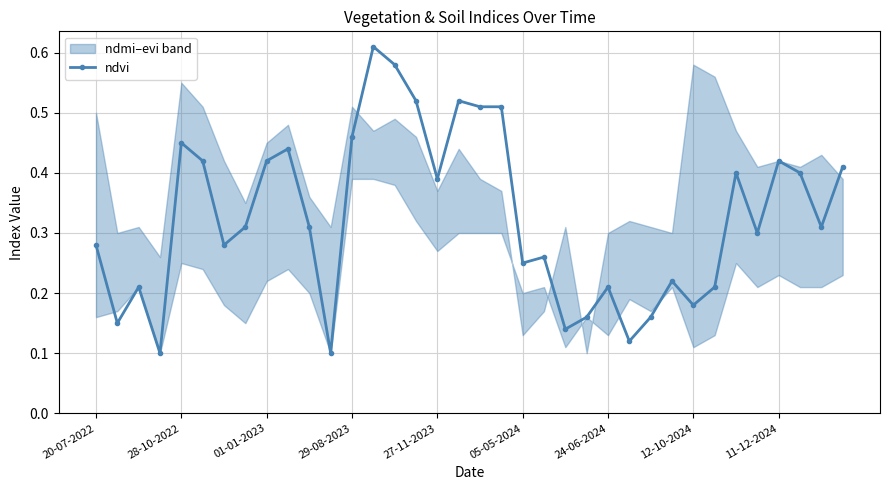

The value of ndvi at 20-07-2022 is 0.1. True or false?

False